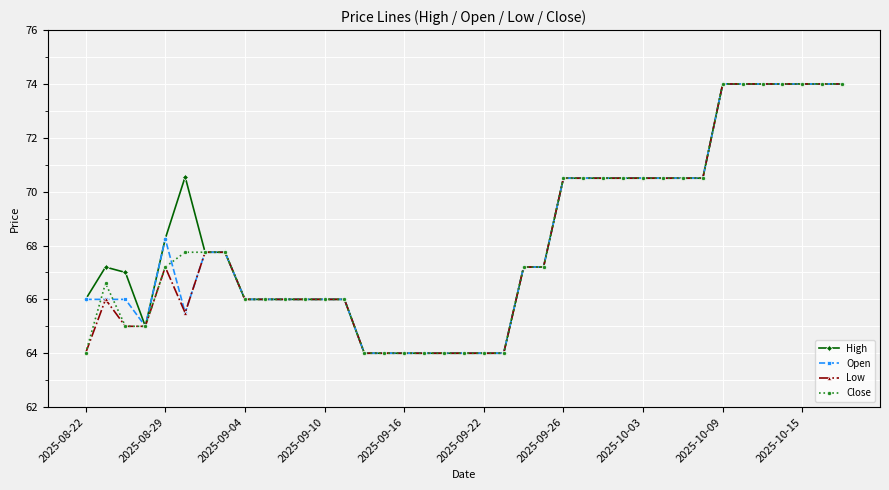

What is the difference between the maximum and second lowest values in the High series?

10.0